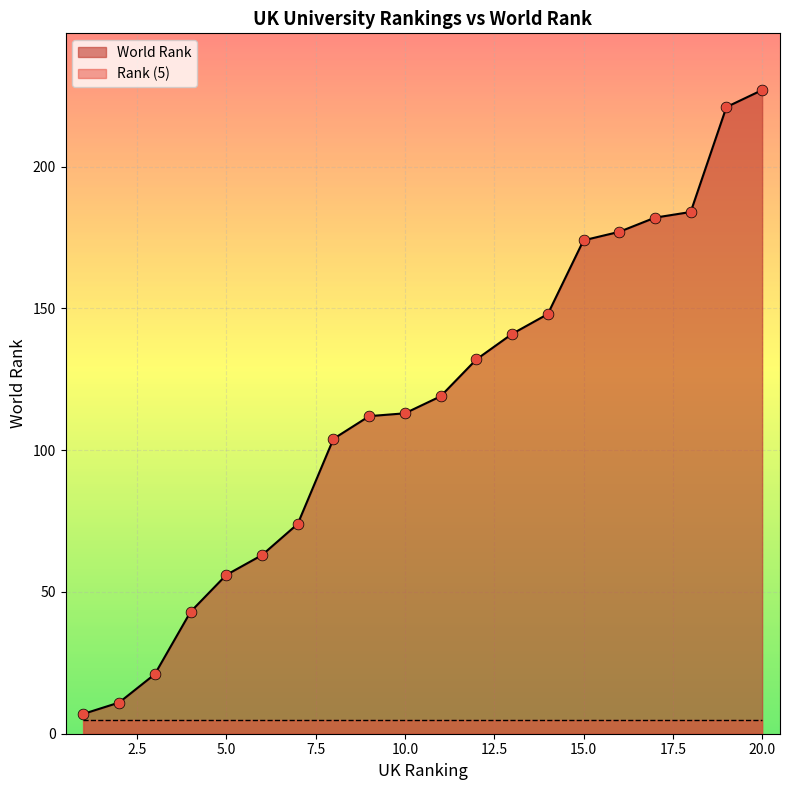

What is the change in value from 9 to 16?

+65